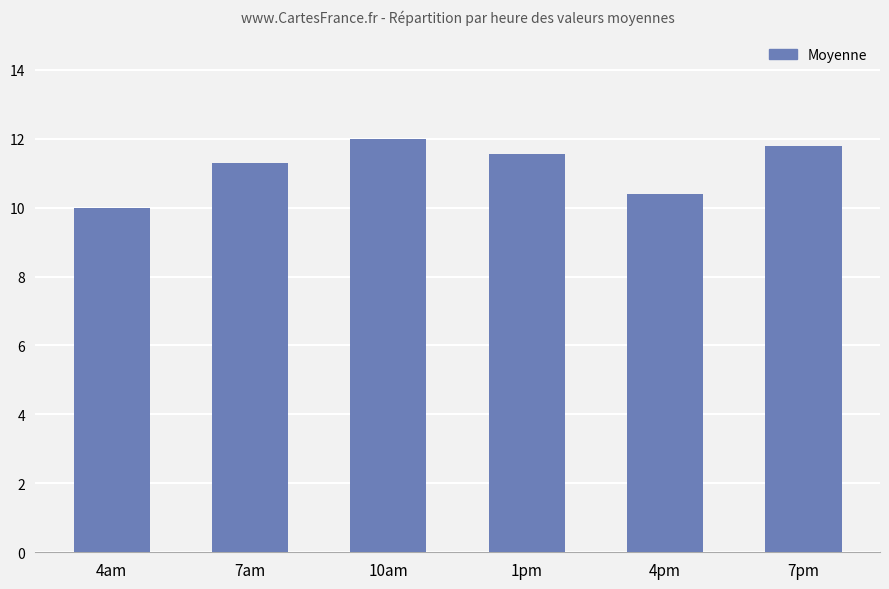

Reading right to left, transcribe all the data shown in this chart.

7pm=11.8	4pm=10.4	1pm=11.5	10am=12.0	7am=11.3	4am=10.0